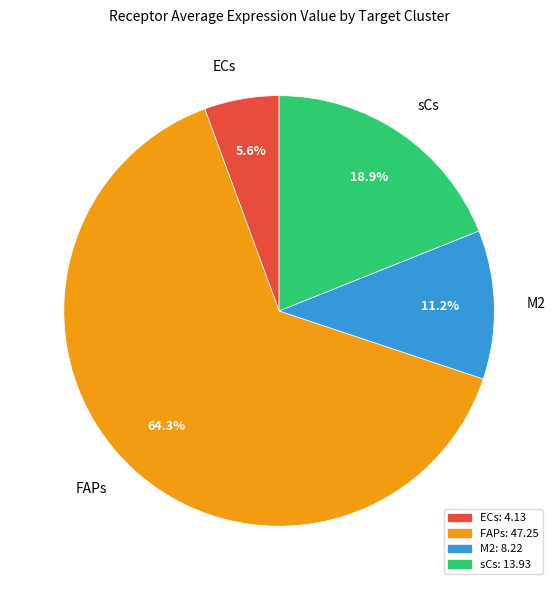

Which has a higher value, sCs or FAPs?

FAPs